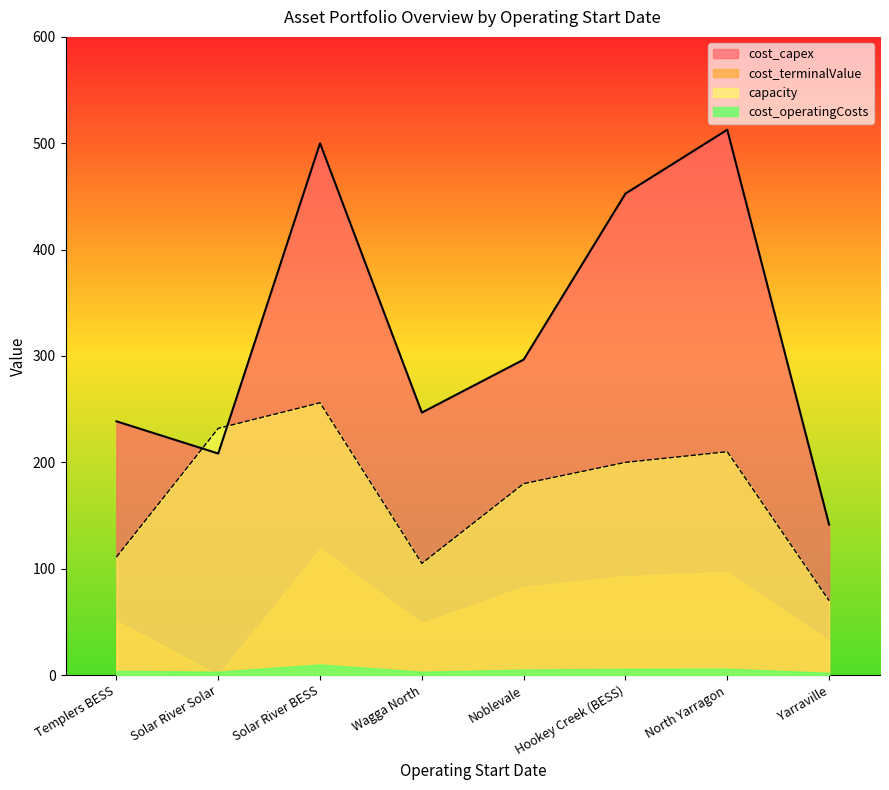

What is the sum of the capacity values at Noblevale and Wagga North?

285.0